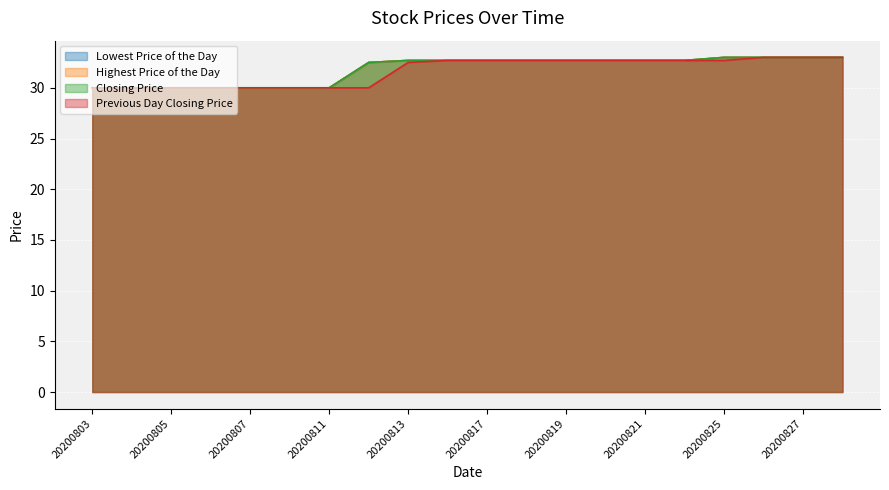

Reading right to left, extract all data points from this chart.

Lowest Price of the Day: 20200828=33.0	20200827=33.0	20200826=33.0	20200825=33.0	20200824=32.7	20200821=32.7	20200820=32.7	20200819=32.7	20200818=32.7	20200817=32.7	20200814=32.7	20200813=32.7	20200812=32.5	20200811=30.0	20200810=30.0	20200807=30.0	20200806=30.0	20200805=30.0	20200804=30.0	20200803=30.0
Highest Price of the Day: 20200828=33.0	20200827=33.0	20200826=33.0	20200825=33.0	20200824=32.7	20200821=32.7	20200820=32.7	20200819=32.7	20200818=32.7	20200817=32.7	20200814=32.7	20200813=32.7	20200812=32.5	20200811=30.0	20200810=30.0	20200807=30.0	20200806=30.0	20200805=30.0	20200804=30.0	20200803=30.0
Closing Price: 20200828=33.0	20200827=33.0	20200826=33.0	20200825=33.0	20200824=32.7	20200821=32.7	20200820=32.7	20200819=32.7	20200818=32.7	20200817=32.7	20200814=32.7	20200813=32.7	20200812=32.5	20200811=30.0	20200810=30.0	20200807=30.0	20200806=30.0	20200805=30.0	20200804=30.0	20200803=30.0
Previous Day Closing Price: 20200828=33.0	20200827=33.0	20200826=33.0	20200825=32.7	20200824=32.7	20200821=32.7	20200820=32.7	20200819=32.7	20200818=32.7	20200817=32.7	20200814=32.7	20200813=32.5	20200812=30.0	20200811=30.0	20200810=30.0	20200807=30.0	20200806=30.0	20200805=30.0	20200804=30.0	20200803=30.0